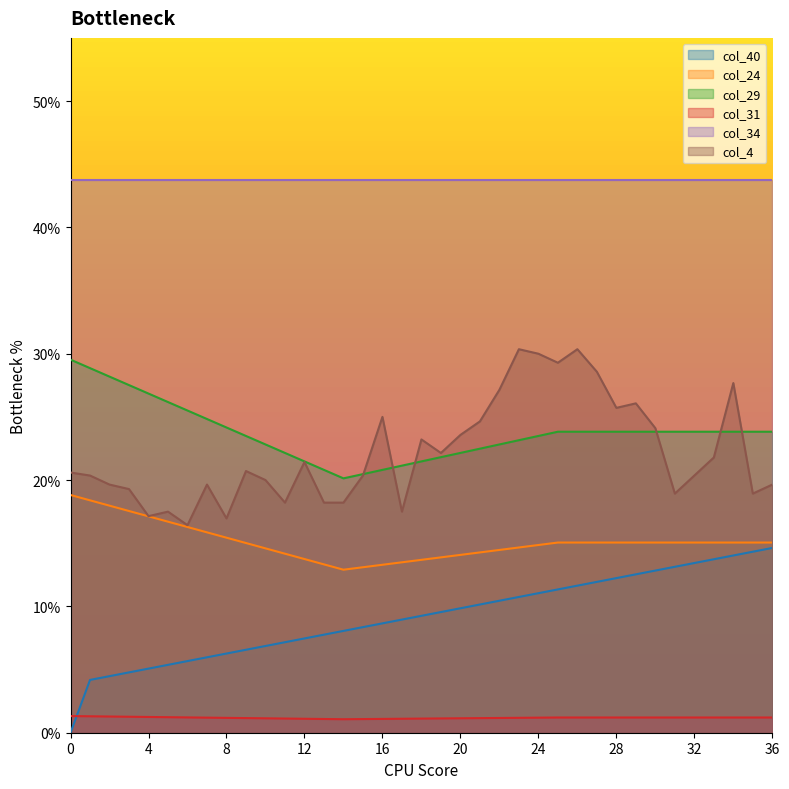

Does the chart display data point markers on the line(s)?

No